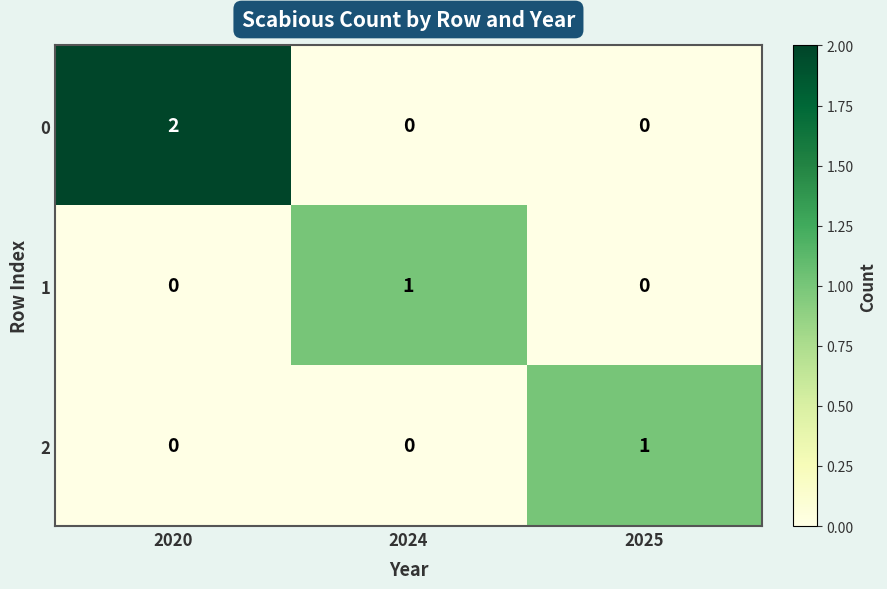

At how many categories does at least one series exceed 0?

3